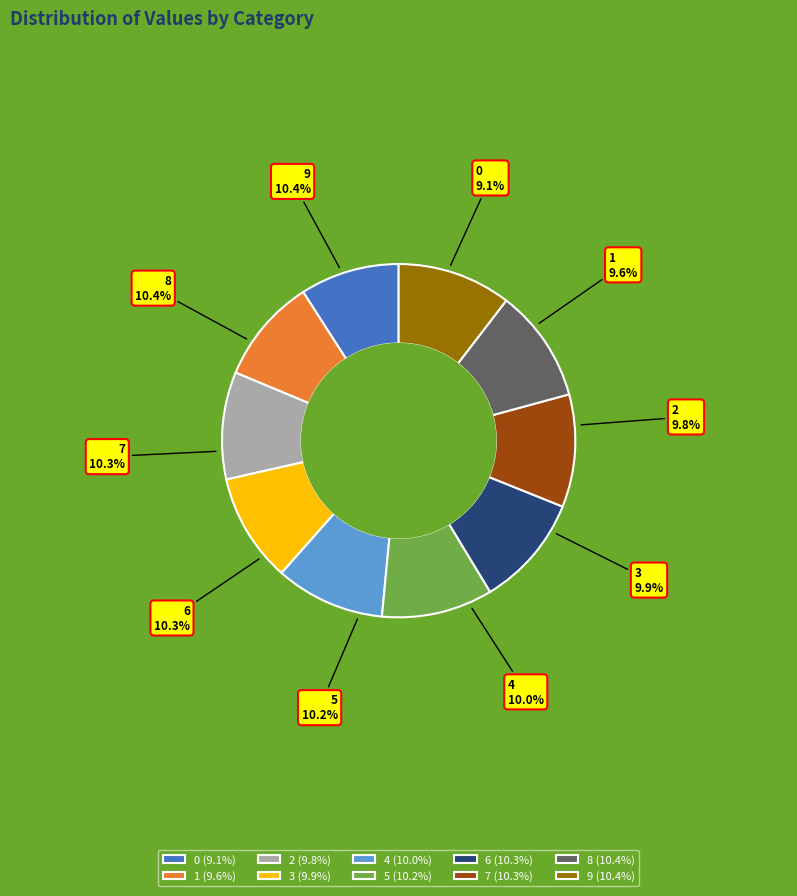

Combined, do 4 and 0 account for over 50%?

No